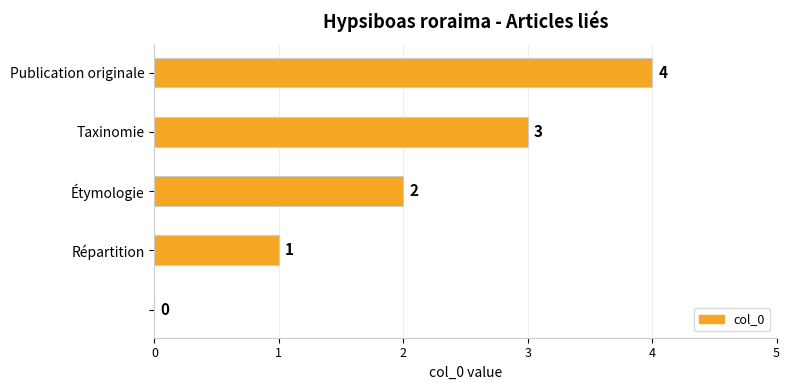

What is the sum of all values?

10